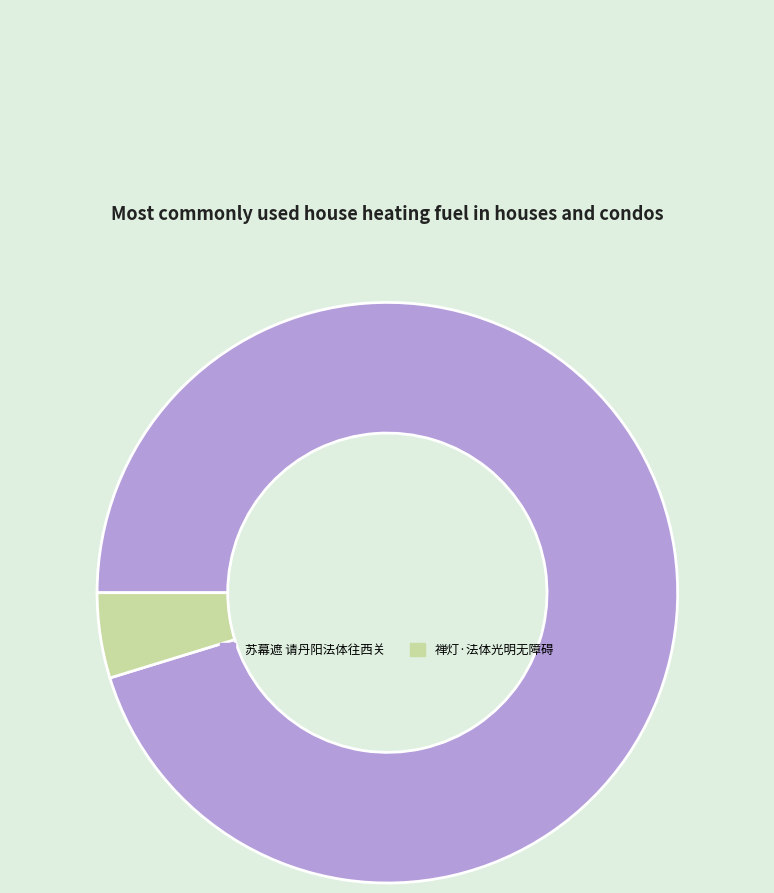

Does 苏幕遮 请丹阳法体往西关 account for over 50% of the chart?

Yes